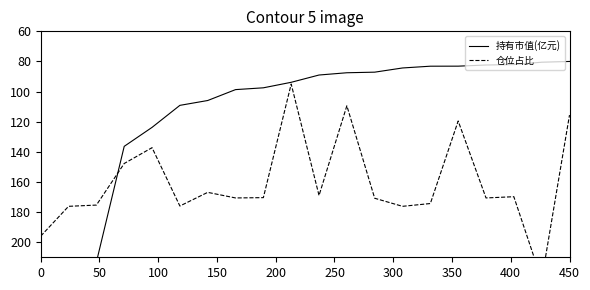

Reading left to right, what are all the values shown in this chart?

持有市值(亿元): 230.0	215.8	213.2	136.4	123.8	109.1	105.9	98.7	97.5	93.8	89.0	87.5	87.1	84.3	83.1	83.1	82.4	82.1	80.5	80.0
仓位占比: 196.0	176.2	175.3	147.7	137.2	176.0	166.9	170.6	170.4	95.0	169.0	109.4	170.8	176.2	174.3	119.5	170.6	169.8	225.0	115.6